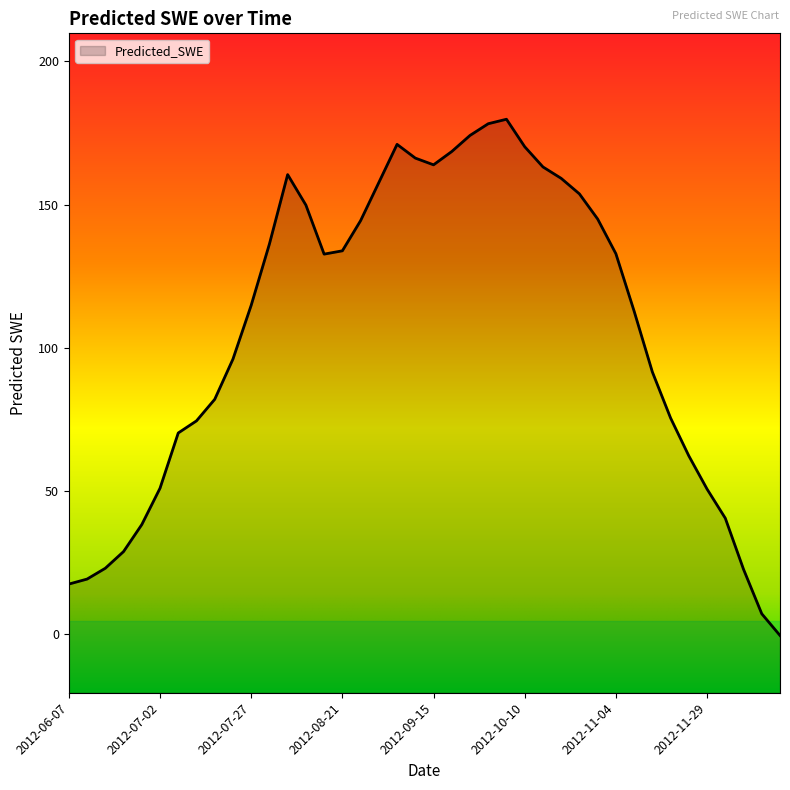

What is the value of the 24th point from the left?

178.2